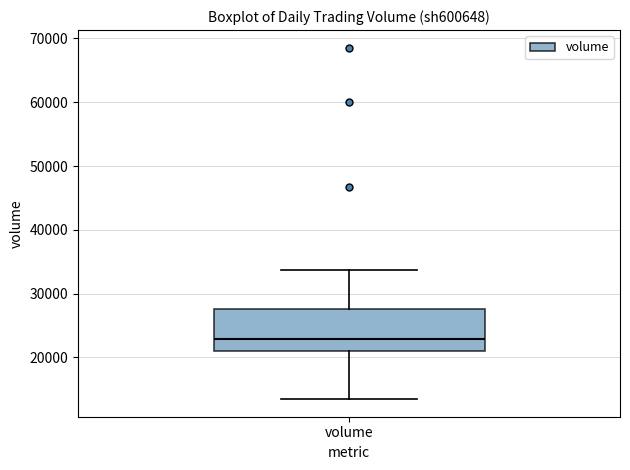

Where is the upper edge of the box for volume on the y-axis? The values are not printed on the chart, so give them approximately, as read against the axis.

28000